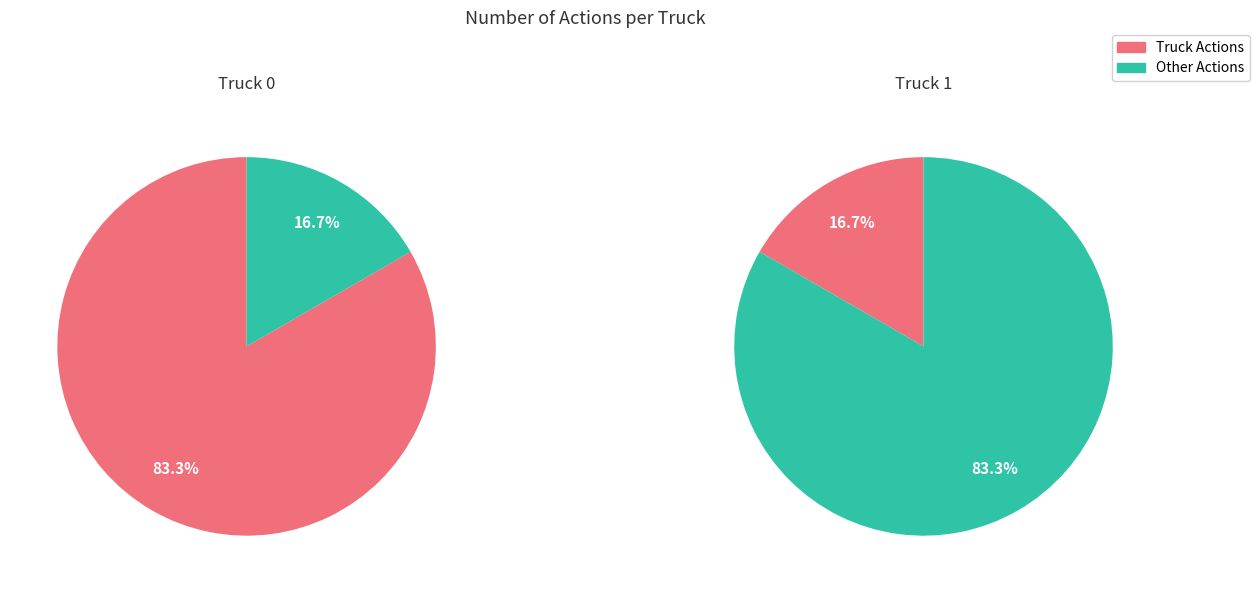

Rank the categories by value from lowest to highest.

Truck 1, Truck 0